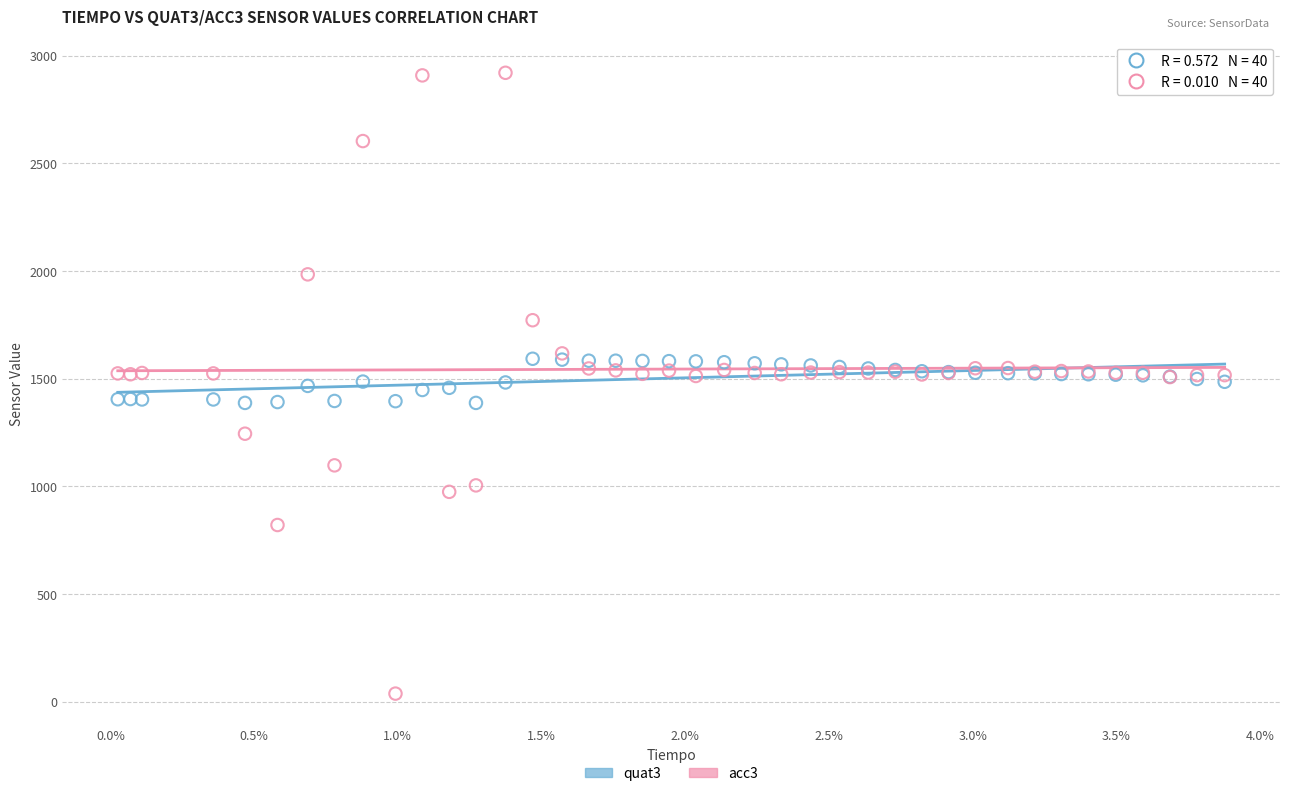

Which series reaches the maximum Y coordinate?

acc3